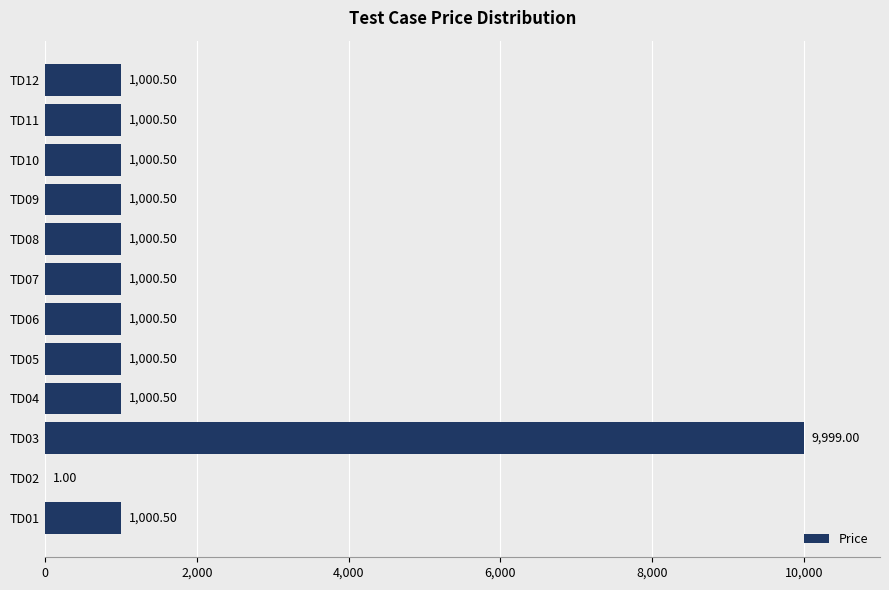

What is the maximum value shown in the chart?

9999.0